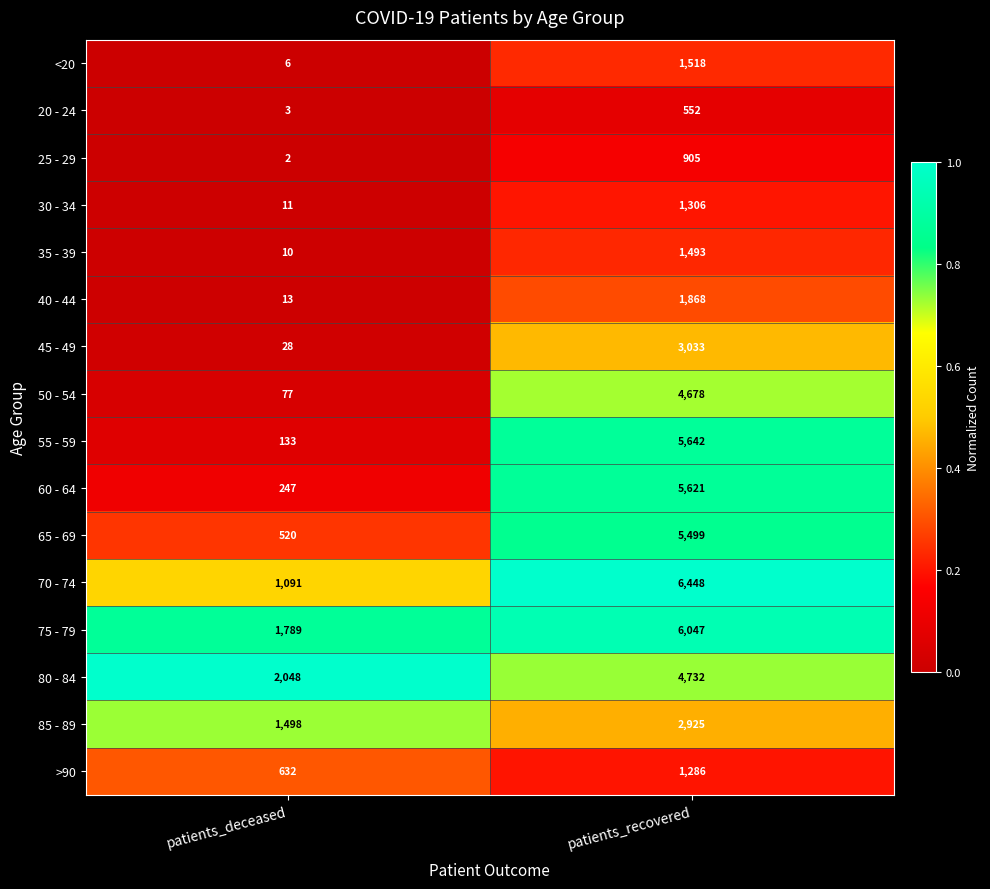

Which label corresponds to the largest value in the chart?

patients_recovered